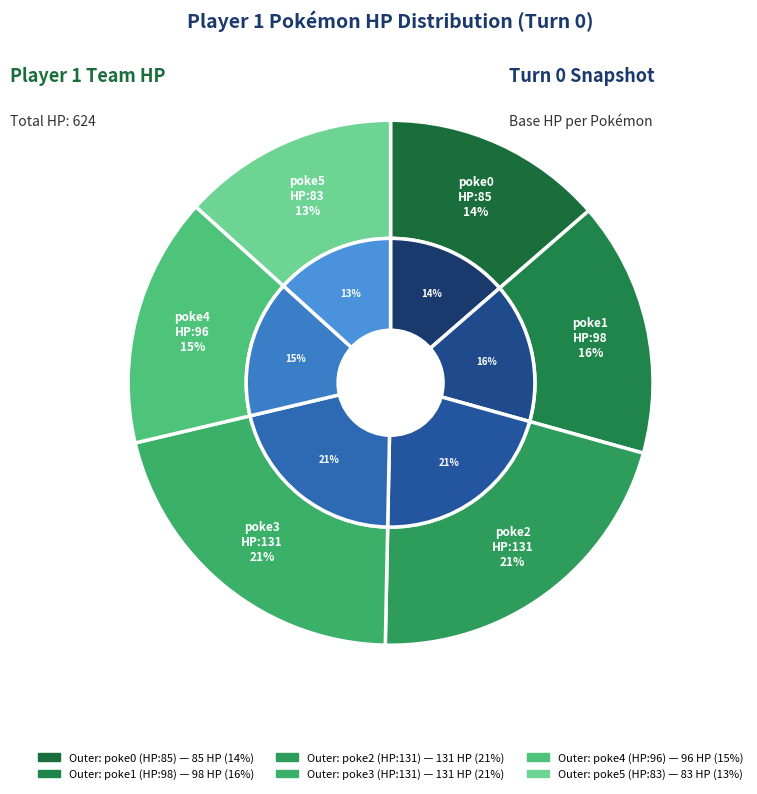

Is there any slice that represents more than half of the pie?

No